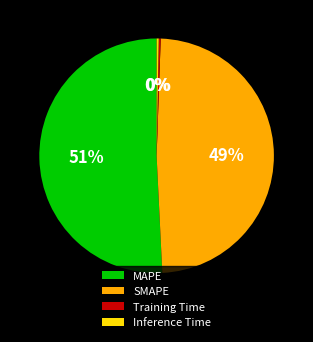

Which has a higher value, SMAPE or MAPE?

MAPE